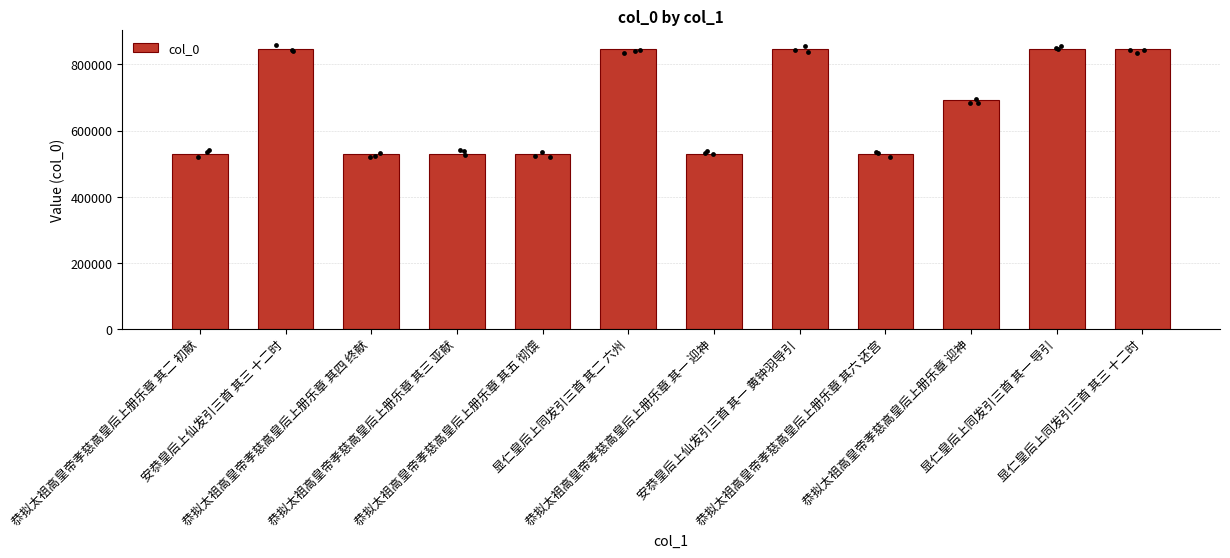

Approximately how many times larger is the value at 恭拟太祖高皇帝孝慈高皇后上册乐章 其一 迎神 compared to 安恭皇后上仙发引三首 其一 黄钟羽导引?

0.6